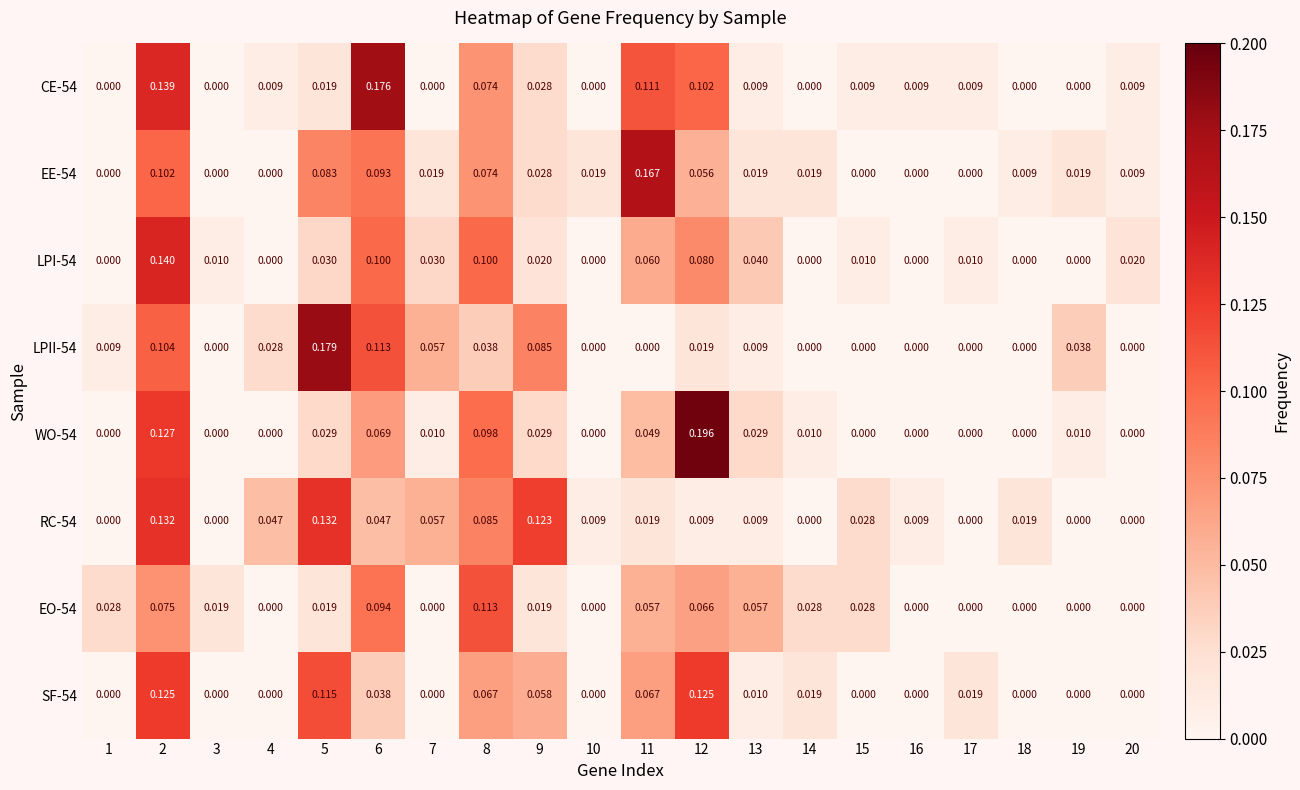

How many values in EO-54 are above zero?

12